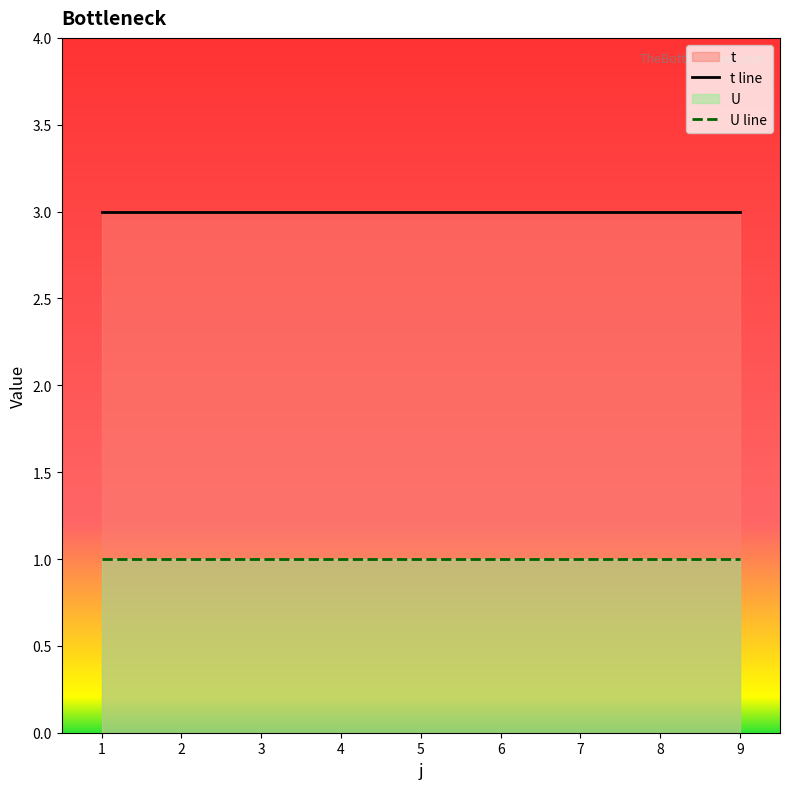

Between 1 and 6, which is larger?

1